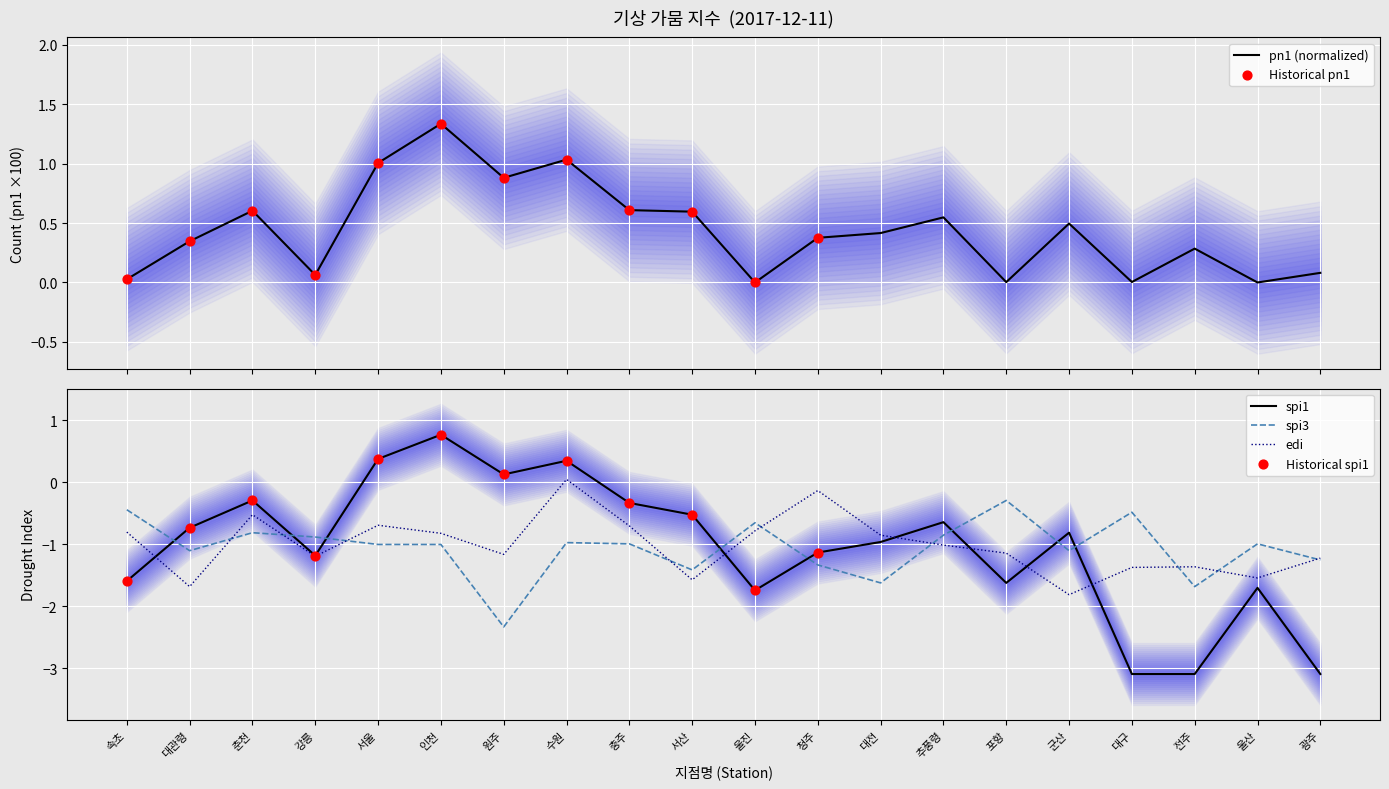

Where do spi1 and spi3 first cross each other?

속초 and 대관령